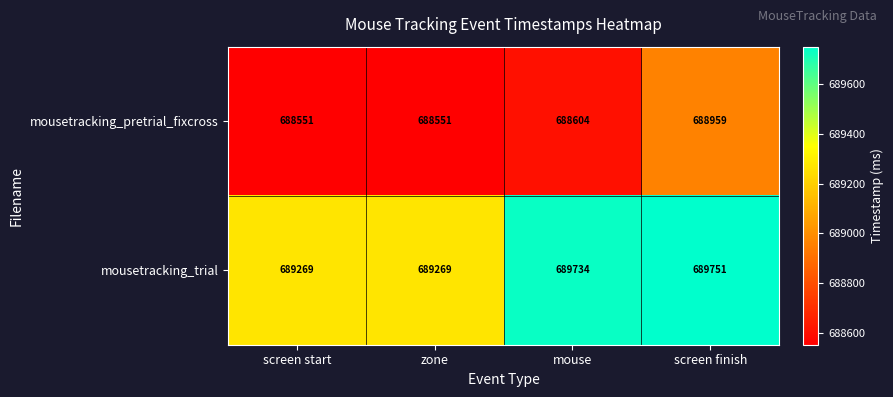

Reading left to right, extract all data points from this chart.

mousetracking_pretrial_fixcross: screen start=688551	zone=688551	mouse=688604	screen finish=688959
mousetracking_trial: screen start=689269	zone=689269	mouse=689734	screen finish=689751